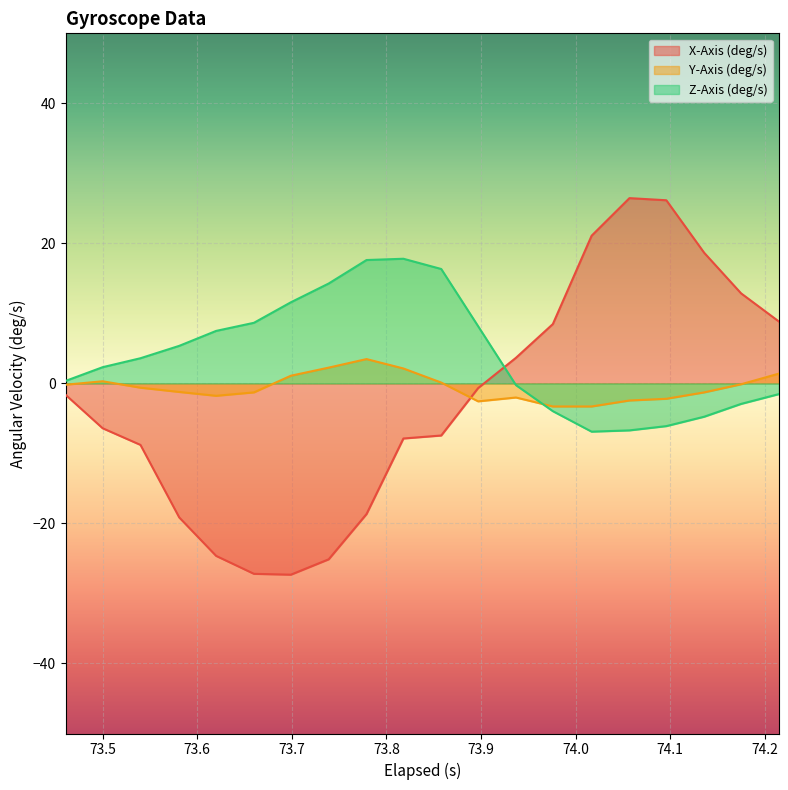

Where does the Z-Axis (deg/s) series first go above 3?

73.54